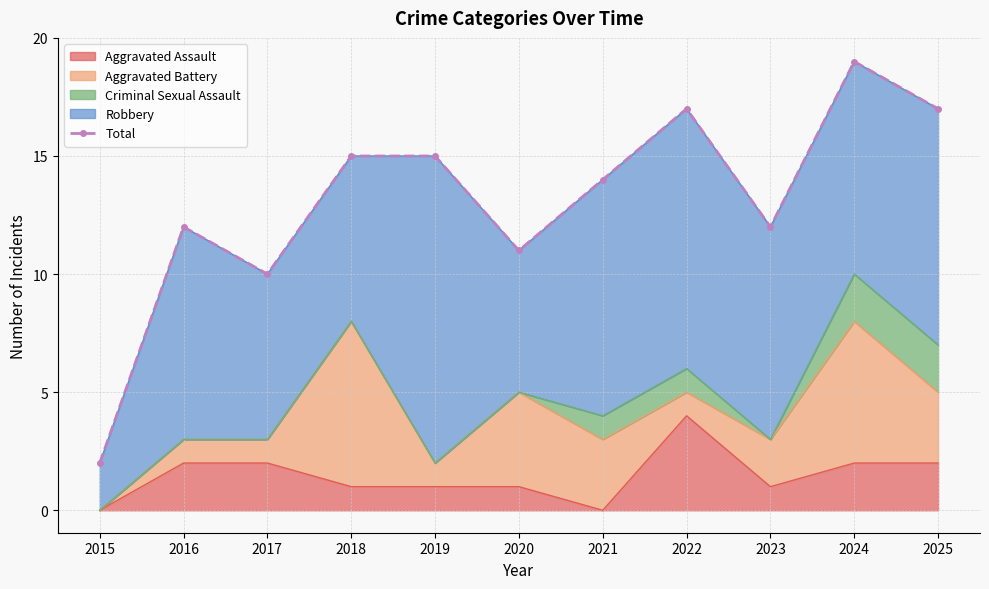

What is the sum of all values?

144